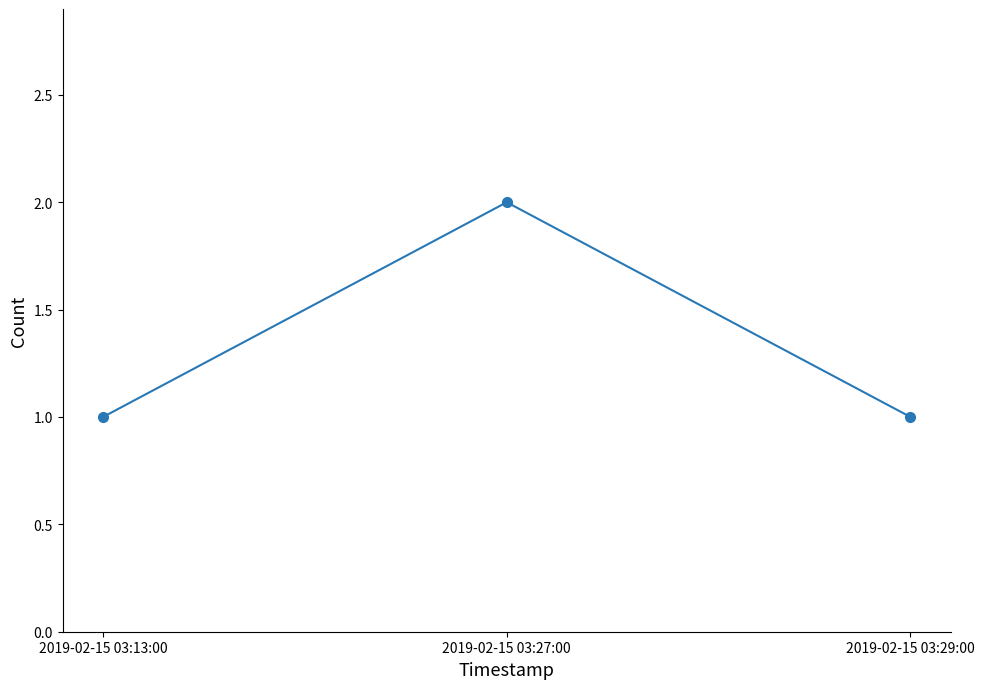

Approximately how many times larger is the value at 2019-02-15 03:29:00 compared to 2019-02-15 03:27:00?

0.5